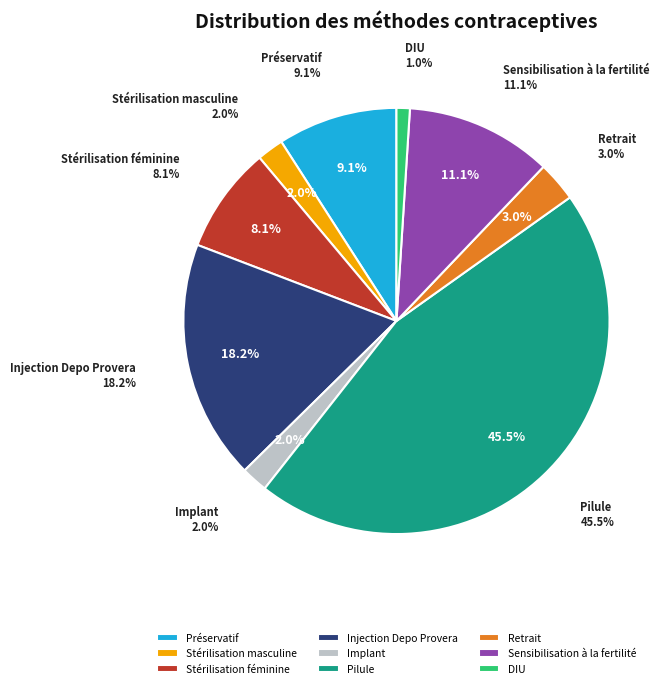

Count the number of slices in the pie.

9